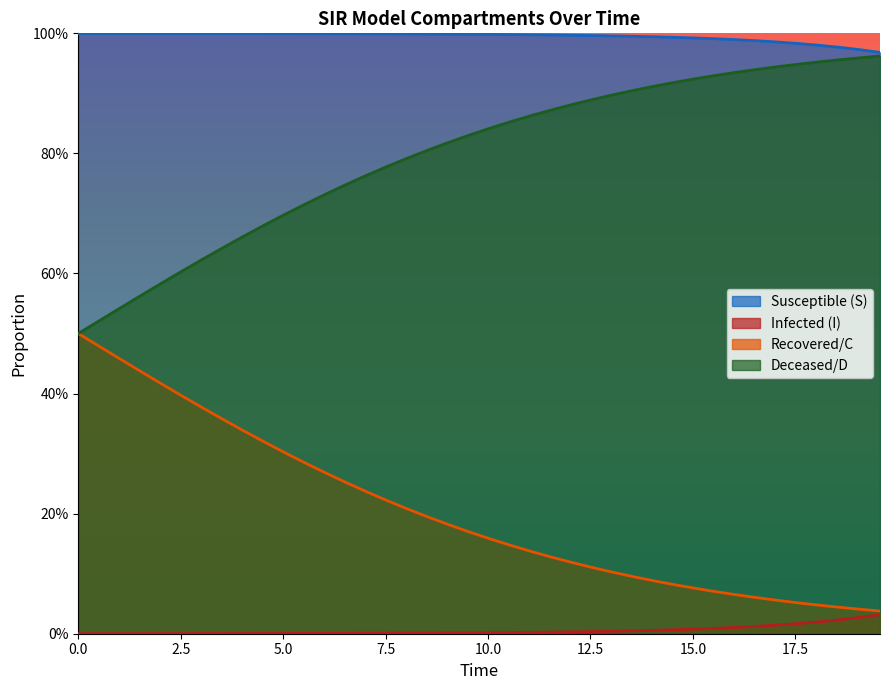

Reading left to right, list all the values displayed in this chart.

S: 1.0	1.0	1.0	1.0	1.0	1.0	1.0	1.0	1.0	1.0	1.0	1.0	1.0	1.0	1.0	1.0	1.0	1.0	1.0	1.0	1.0	1.0	1.0	1.0	1.0	1.0	1.0	1.0	1.0	1.0	1.0	1.0	1.0	1.0	1.0	1.0	1.0	1.0	1.0	1.0
I: 0.0	0.0	0.0	0.0	0.0	0.0	0.0	0.0	0.0	0.0	0.0	0.0	0.0	0.0	0.0	0.0	0.0	0.0	0.0	0.0	0.0	0.0	0.0	0.0	0.0	0.0	0.0	0.0	0.0	0.0	0.0	0.0	0.0	0.0	0.0	0.0	0.0	0.0	0.0	0.0
C: 0.5	0.5	0.5	0.4	0.4	0.4	0.4	0.4	0.3	0.3	0.3	0.3	0.3	0.3	0.2	0.2	0.2	0.2	0.2	0.2	0.2	0.1	0.1	0.1	0.1	0.1	0.1	0.1	0.1	0.1	0.1	0.1	0.1	0.1	0.1	0.1	0.0	0.0	0.0	0.0
D: 0.5	0.5	0.5	0.6	0.6	0.6	0.6	0.6	0.7	0.7	0.7	0.7	0.7	0.7	0.8	0.8	0.8	0.8	0.8	0.8	0.8	0.9	0.9	0.9	0.9	0.9	0.9	0.9	0.9	0.9	0.9	0.9	0.9	0.9	0.9	0.9	1.0	1.0	1.0	1.0